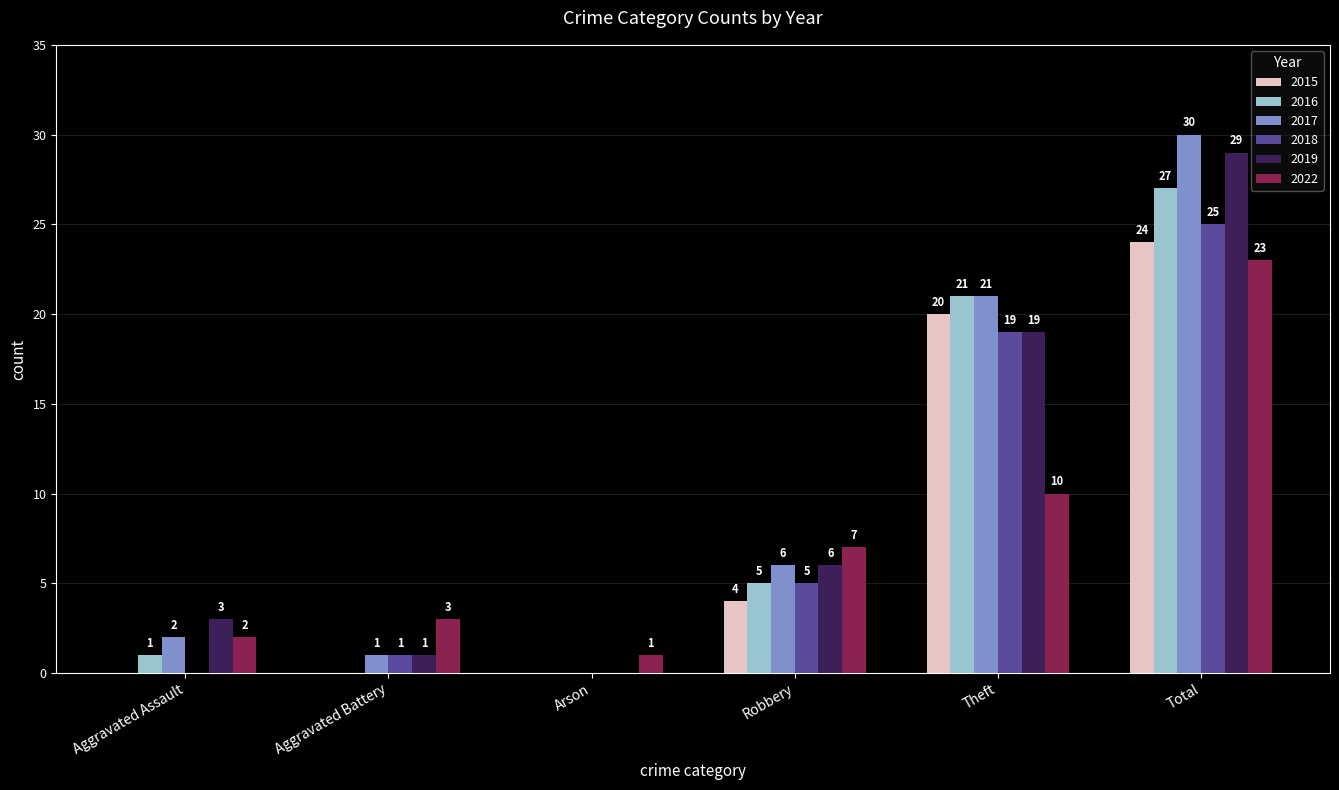

How many 2015 values are between 0 and 20?

5